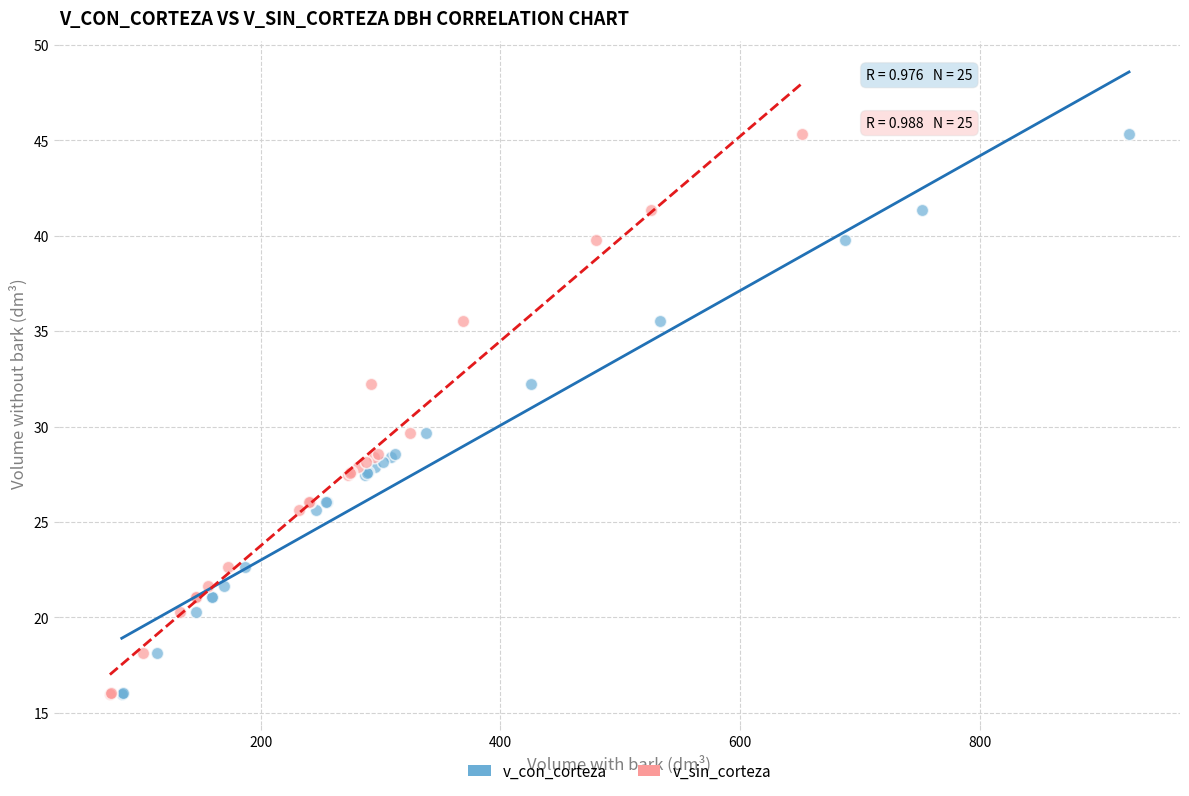

What are all the series names shown in the legend?

v_con_corteza, v_sin_corteza